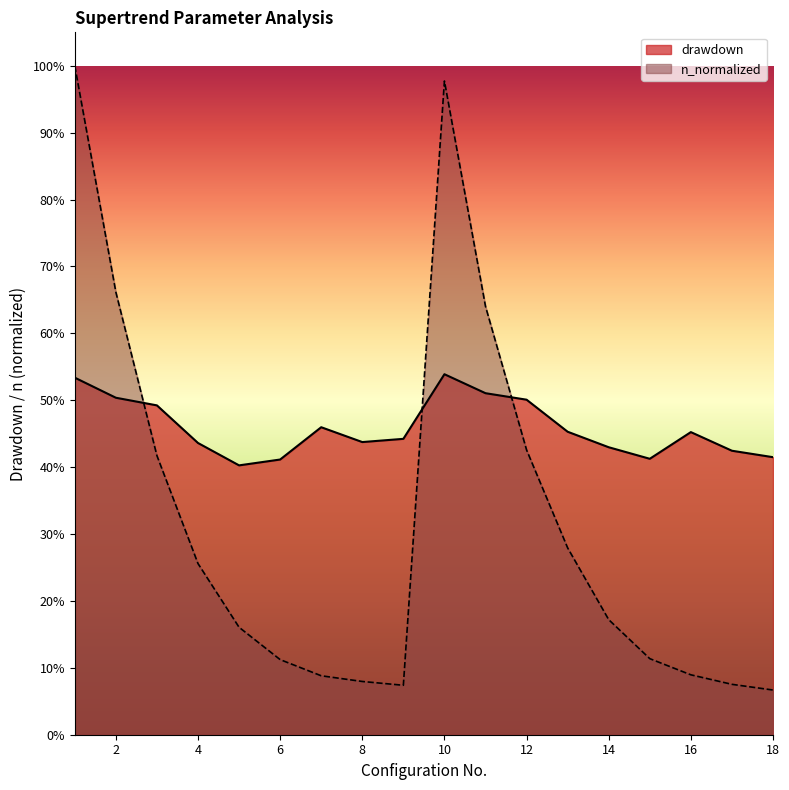

True or false: n_normalized has a value of 0.1 at 17.

True